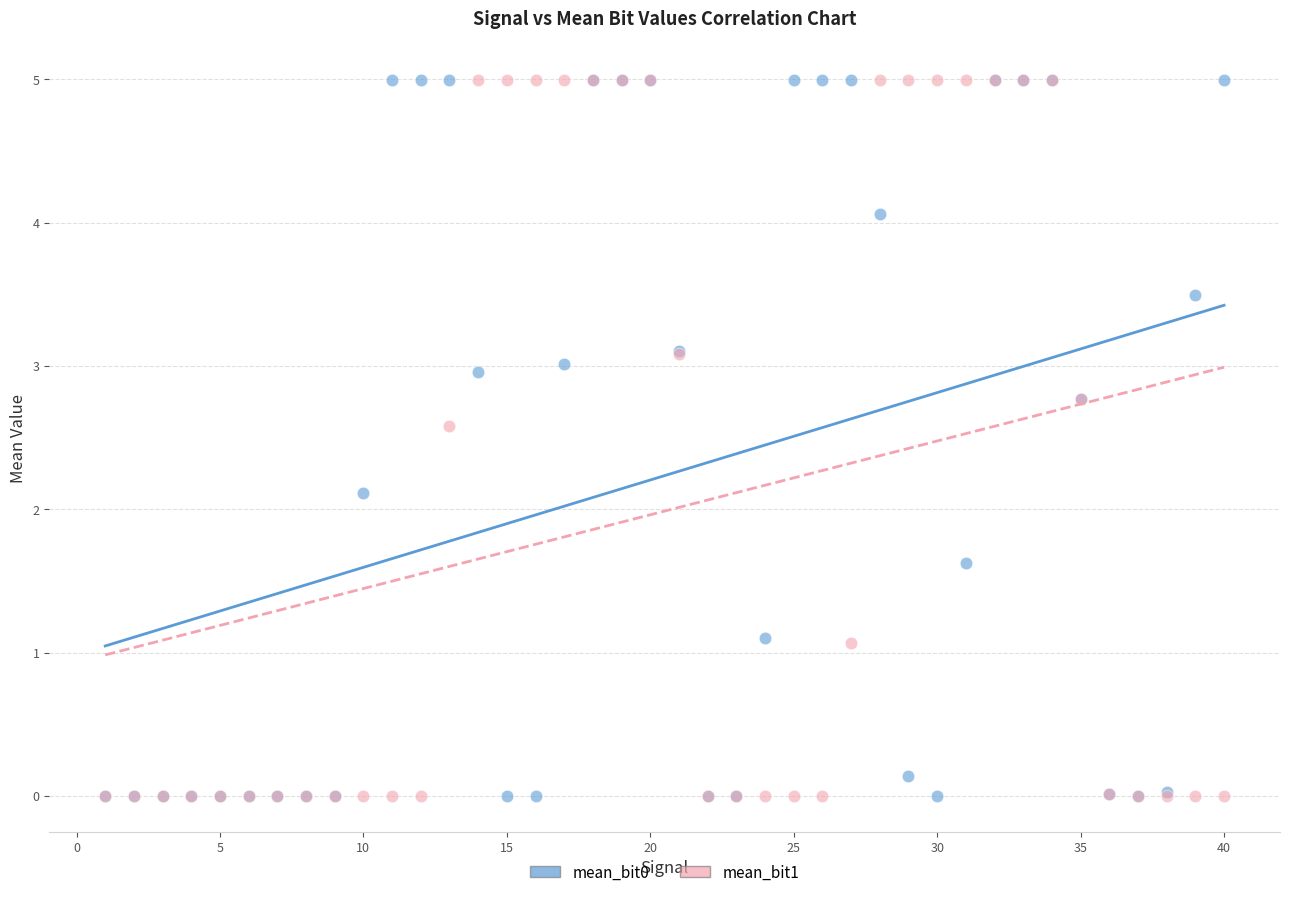

Across all series, what Y value is closest to 2?

2.1